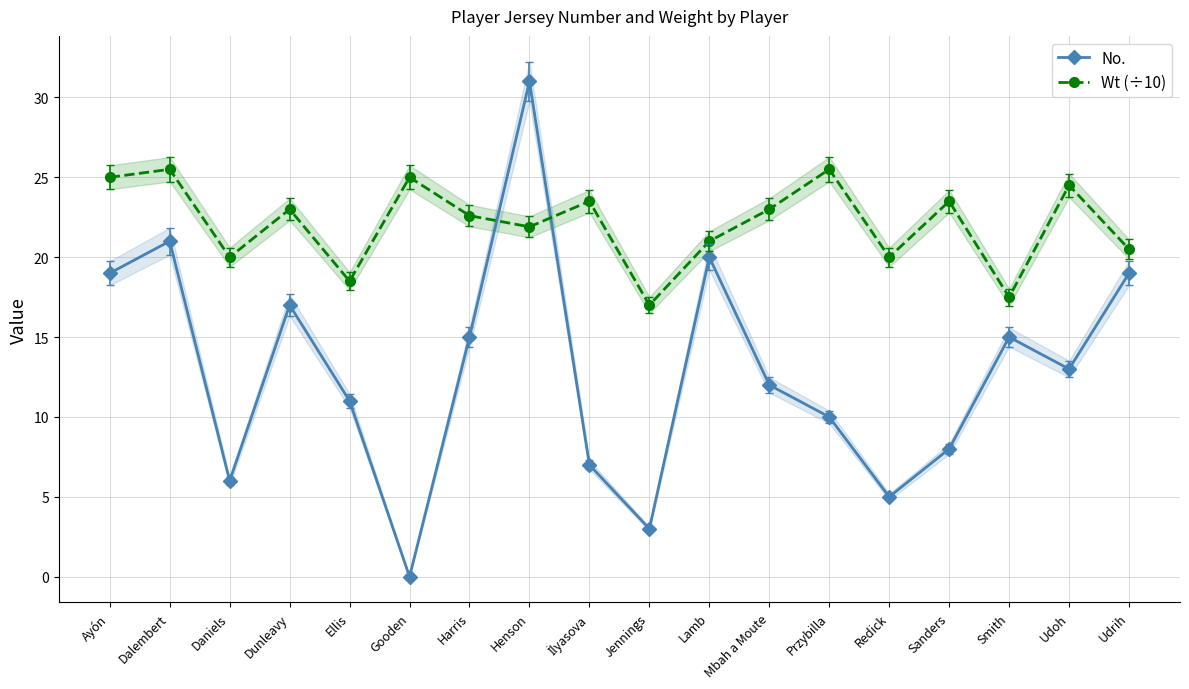

Reading left to right, list all the values displayed in this chart.

No.: 19.0	21.0	6.0	17.0	11.0	0.0	15.0	31.0	7.0	3.0	20.0	12.0	10.0	5.0	8.0	15.0	13.0	19.0
Wt (÷10): 25.0	25.5	20.0	23.0	18.5	25.0	22.6	21.9	23.5	17.0	21.0	23.0	25.5	20.0	23.5	17.5	24.5	20.5